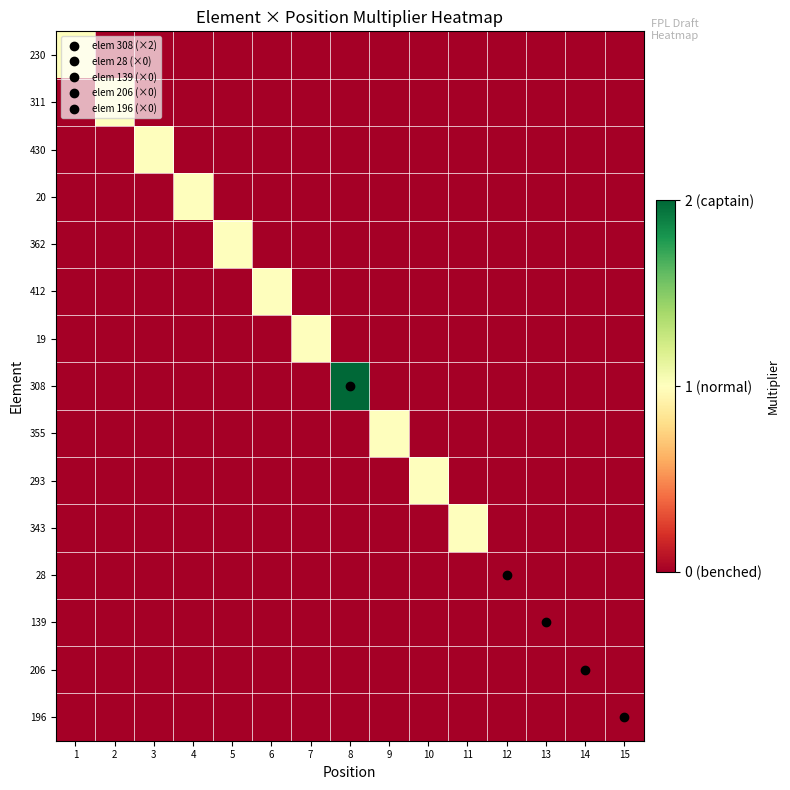

What is the difference between the highest and lowest values at 2?

1